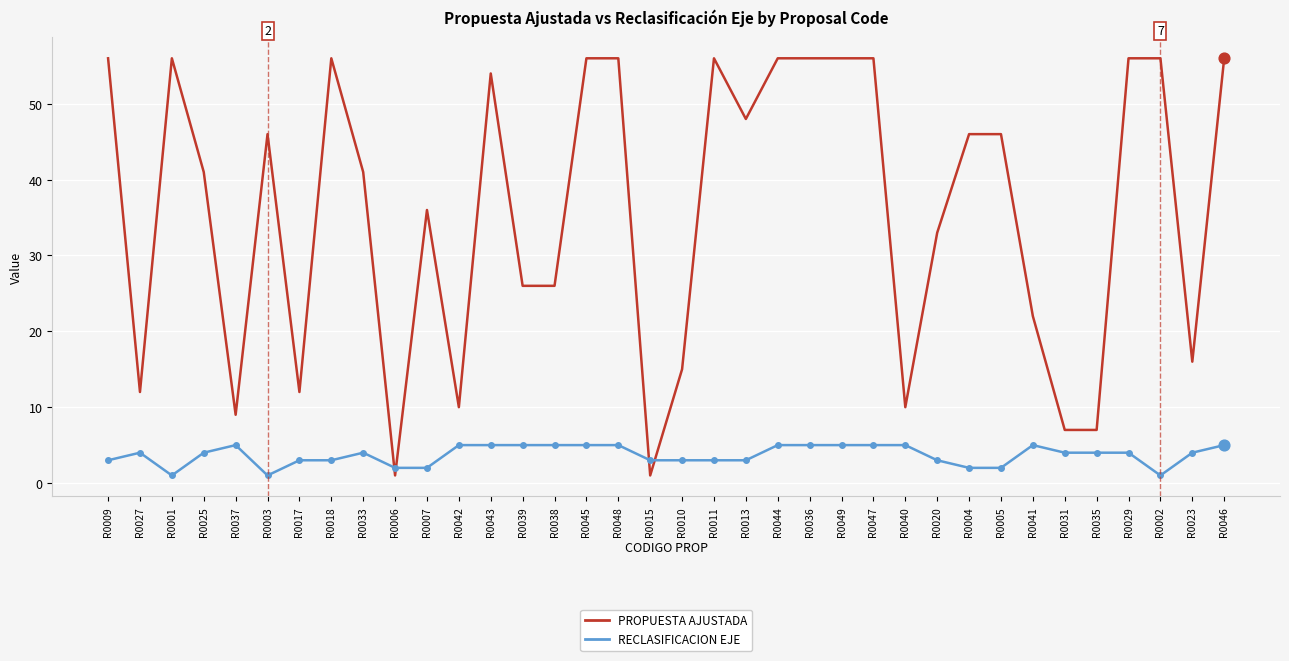

At how many categories does at least one series exceed 35?

21